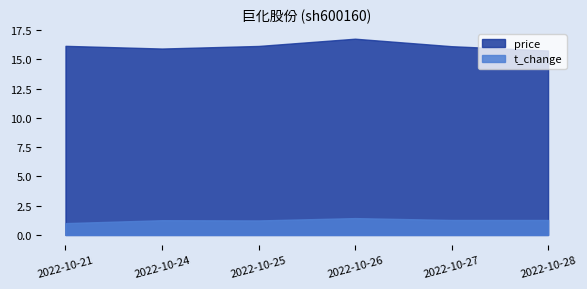

What value does the t_change series have at 2022-10-25?

1.2